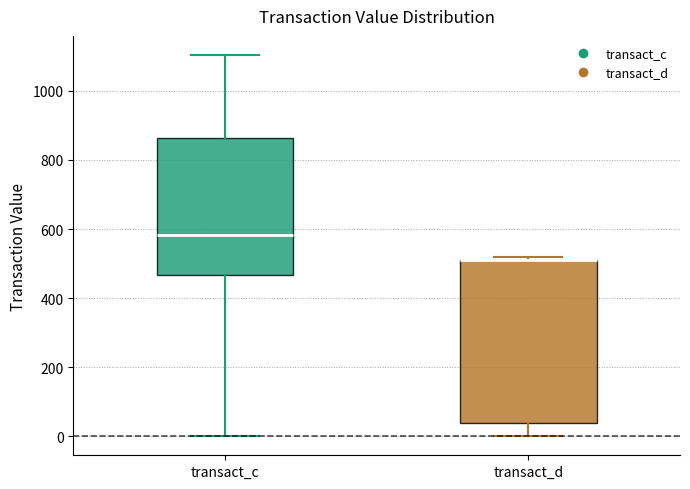

Reading left to right, read every box against the y-axis: the position of its median line, the range the box covers, and the ends of its whiskers. The values are not printed on the chart, so give them approximately, as read against the axis.

transact_c: median 580, box 460 to 860, whiskers 0 to 1100
transact_d: median 520 (drawn on the box's upper edge), box 40 to 520, whiskers 0 to 520 (just above the box's upper edge)